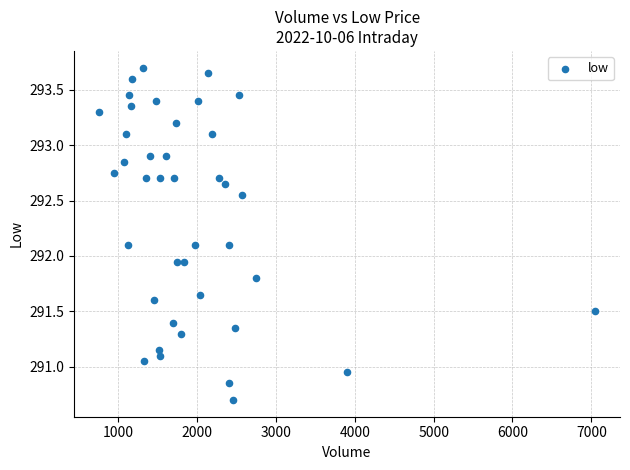

What is the range of Y values (max minus min)?

3.0